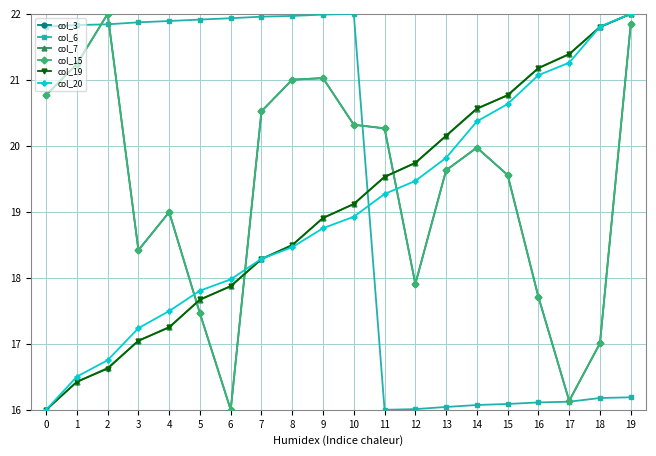

Does the chart display data point markers on the line(s)?

Yes